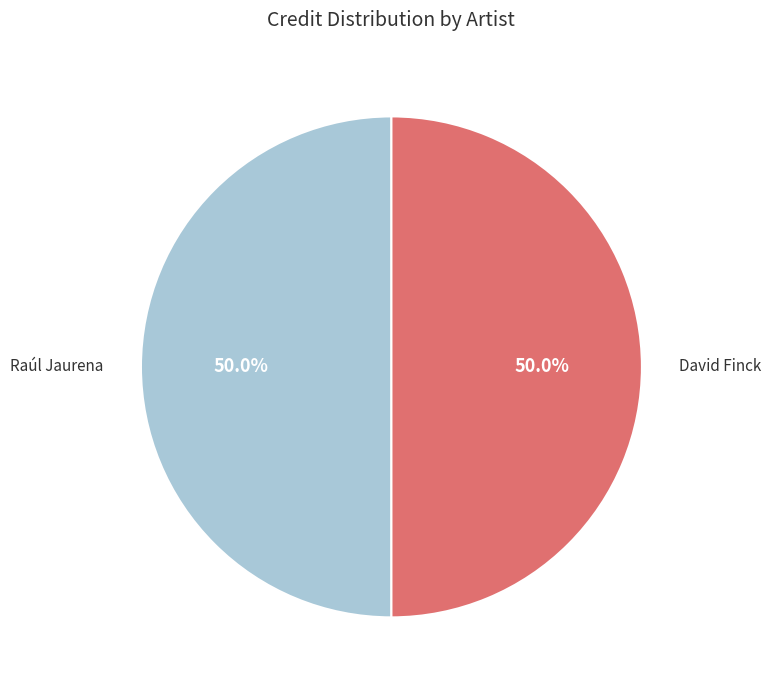

What is the ratio of the value at Raúl Jaurena to the value at David Finck?

1.0